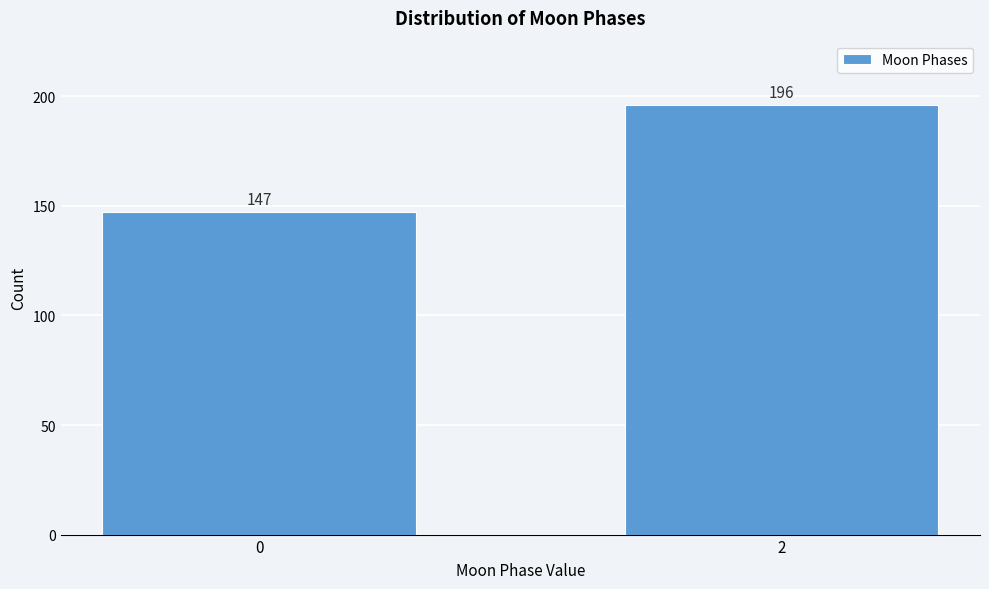

Reading left to right, extract all data points from this chart.

147	196